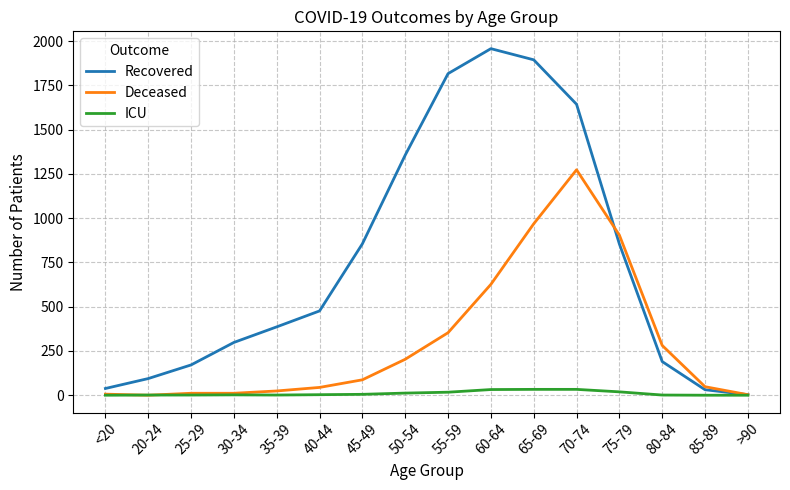

True or false: Recovered has a value of 1957 at 60-64.

True